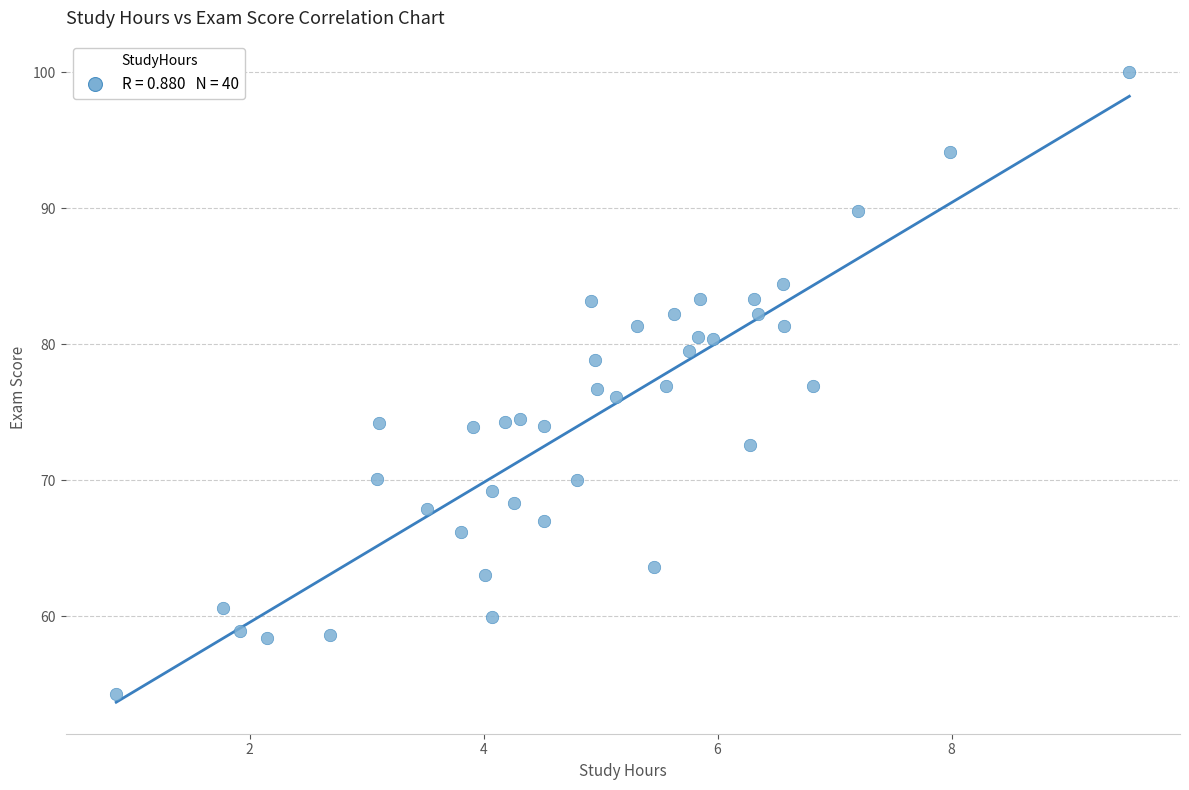

What is the range of X values (max minus min)?

8.7